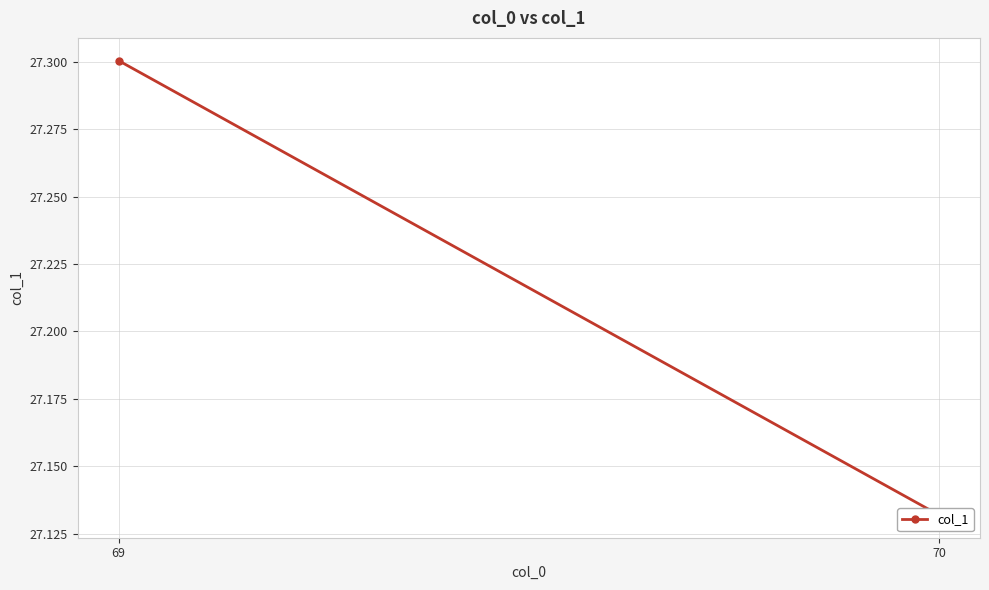

Which category has the lowest value across all series?

70